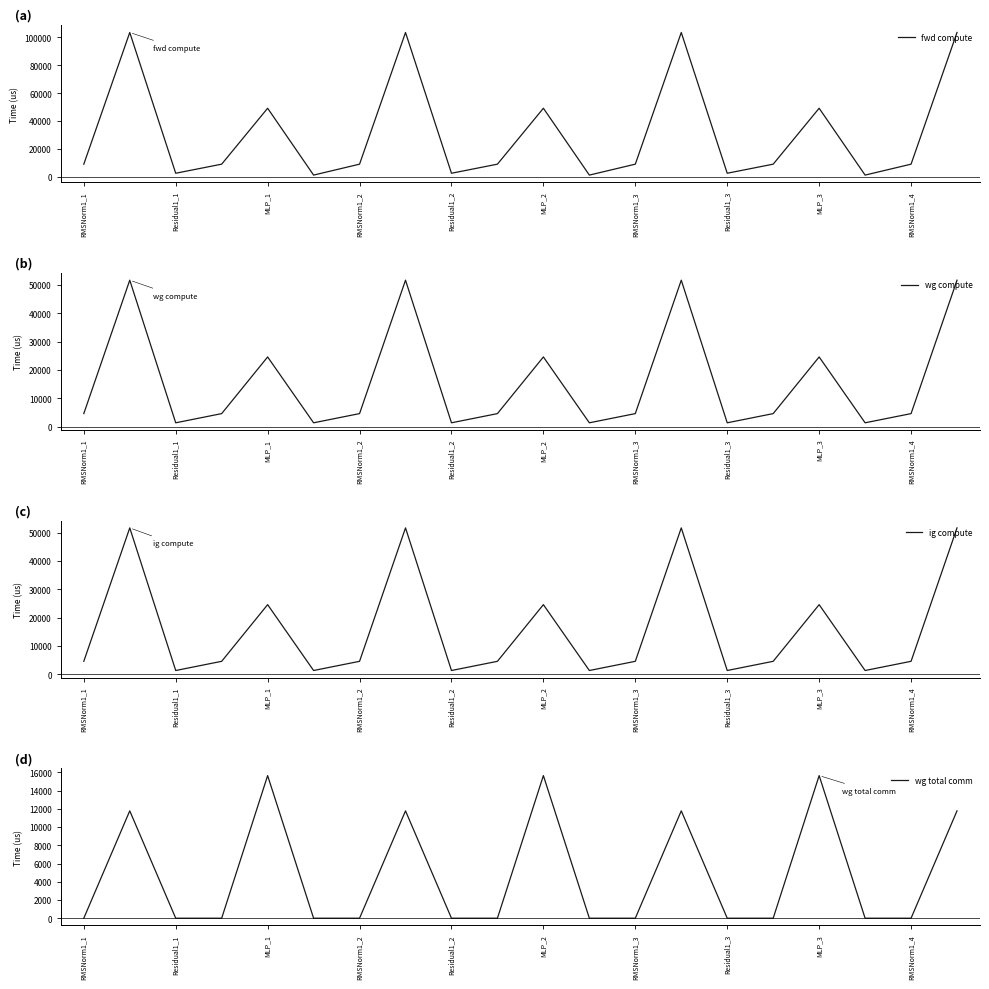

Is it true that wg compute equals 1324.7 at Residual1_2?

True